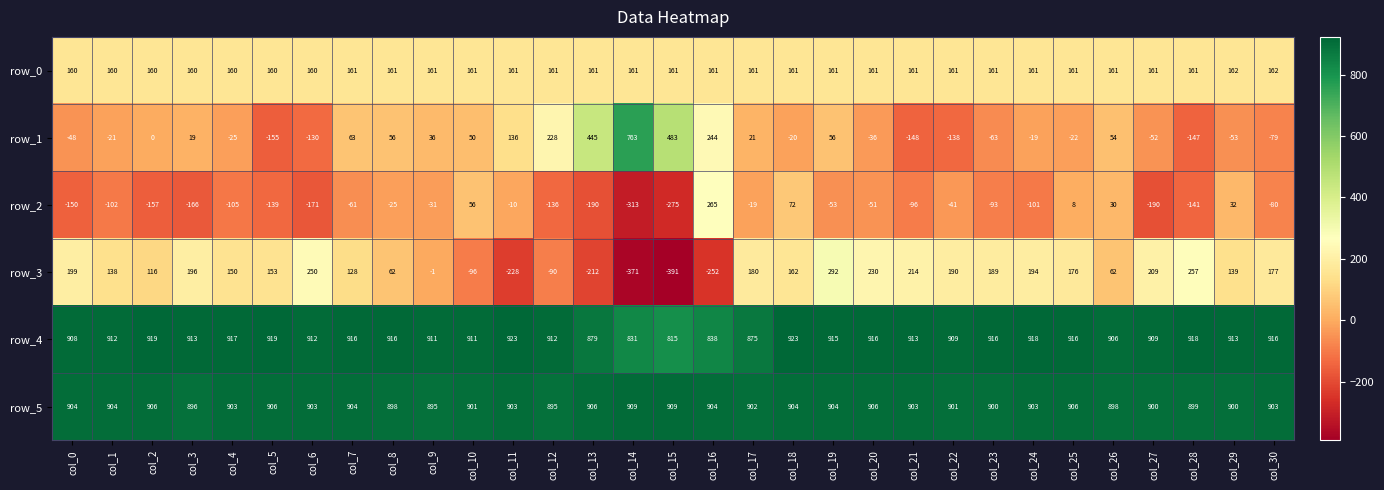

What is the difference between the maximum and second lowest values in the row_5 series?

14